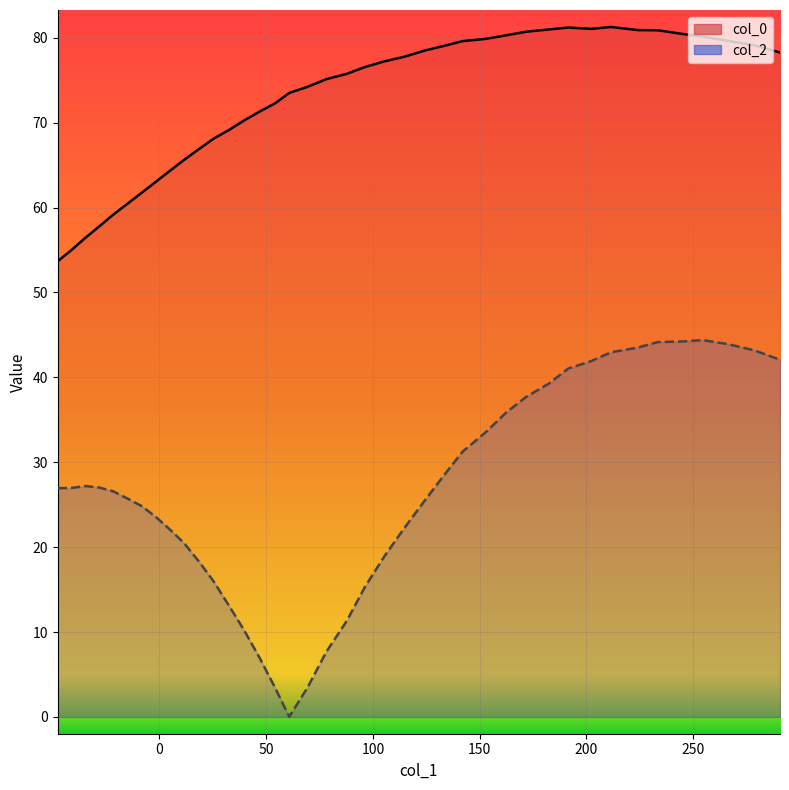

At how many categories does at least one series exceed 2?

40